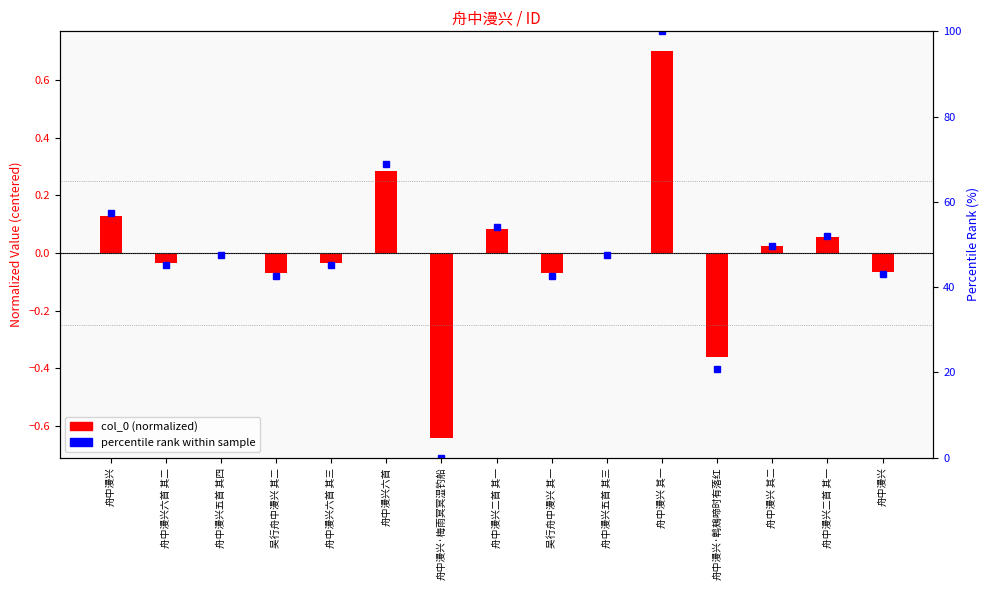

How many groups of bars are there?

15